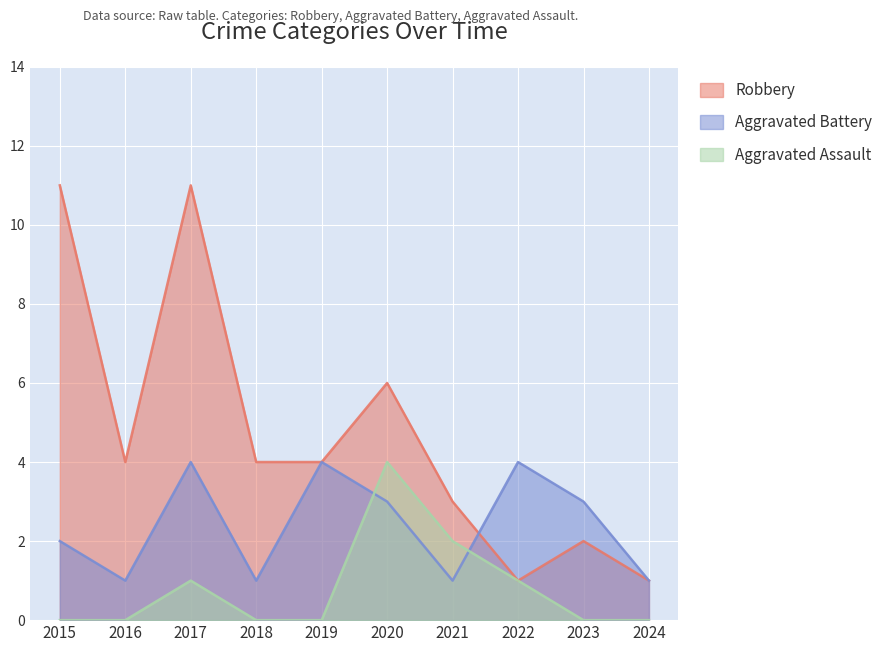

What is the average value of the Aggravated Battery series?

2